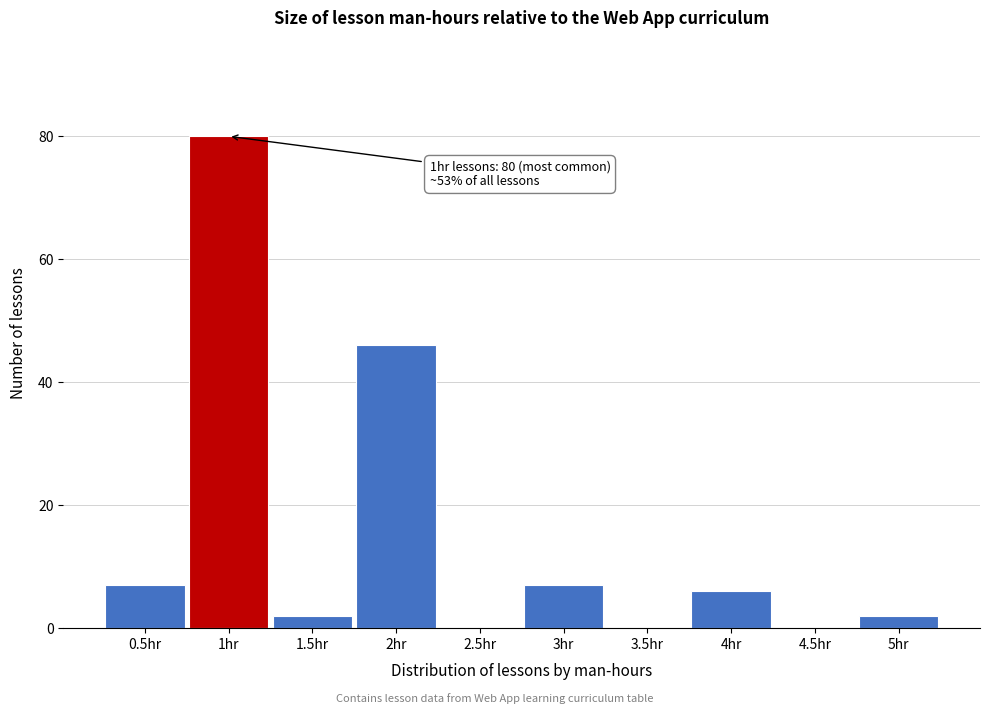

Over which range of the x-axis is the bar tallest?

0.75 to 1.25